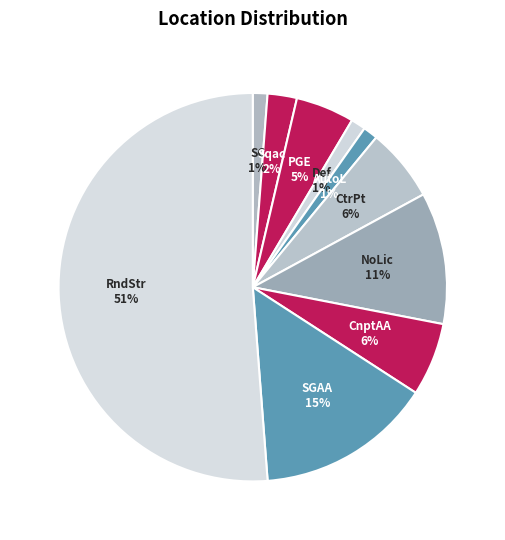

Count the number of slices in the pie.

10